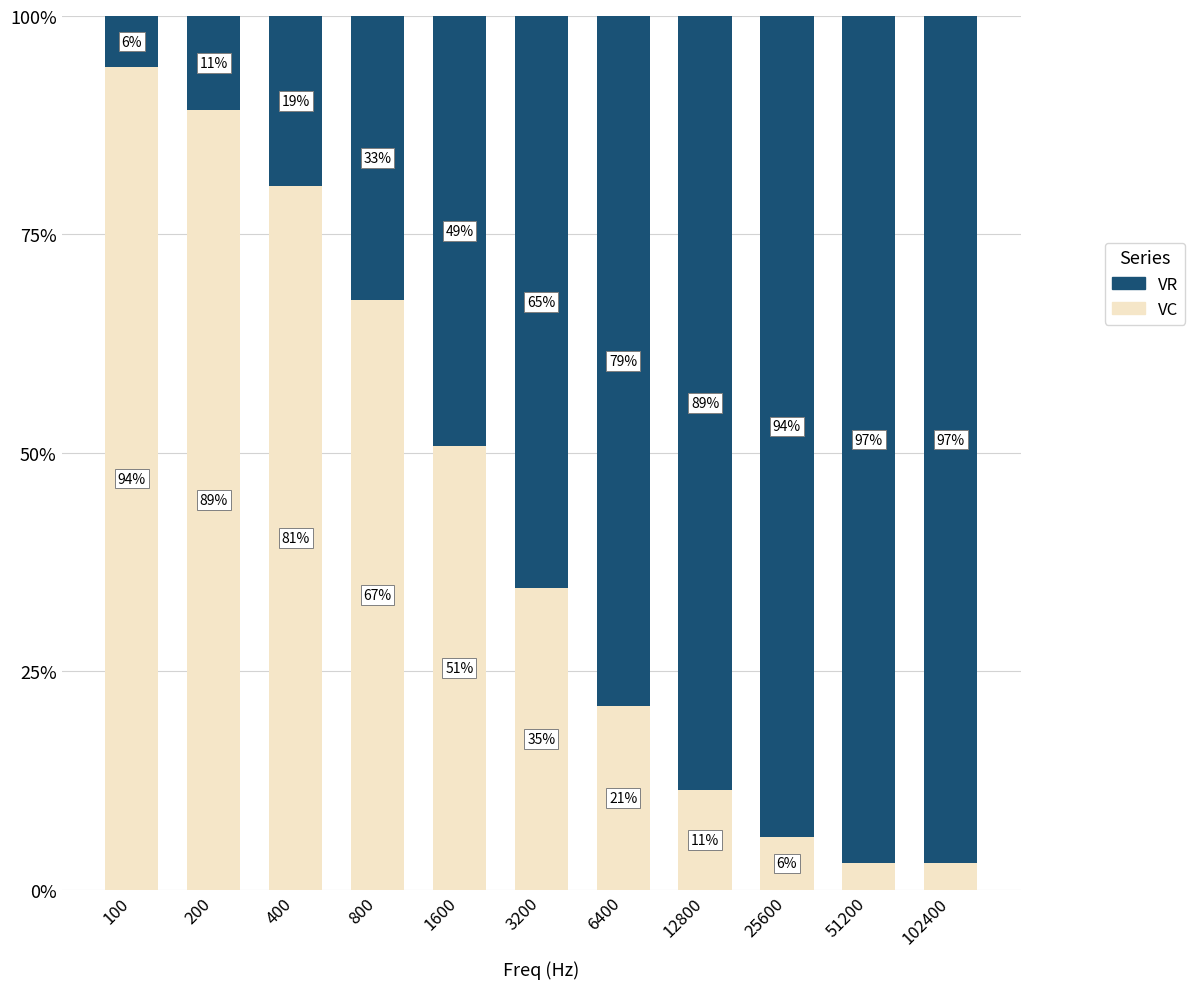

At which label is VC closest to 48?

1600